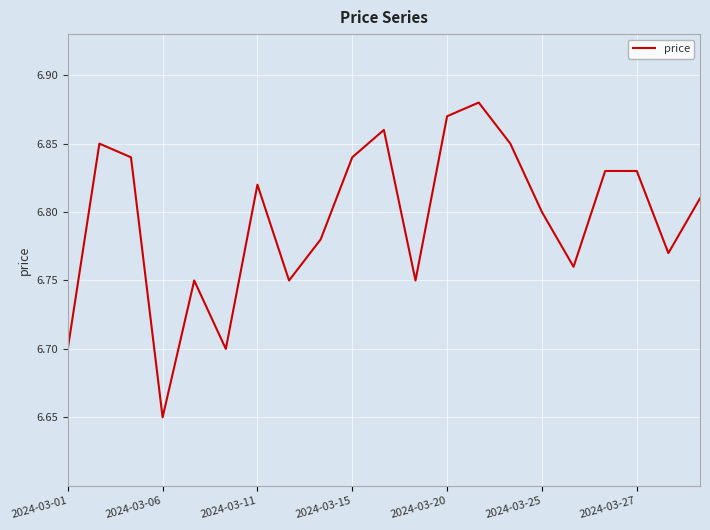

How many interior local peaks (higher than both neighbors) does the data have?

5